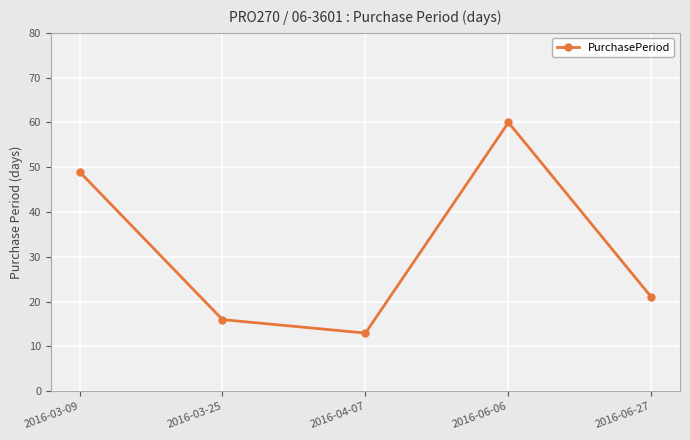

Reading right to left, transcribe all the data shown in this chart.

21	60	13	16	49